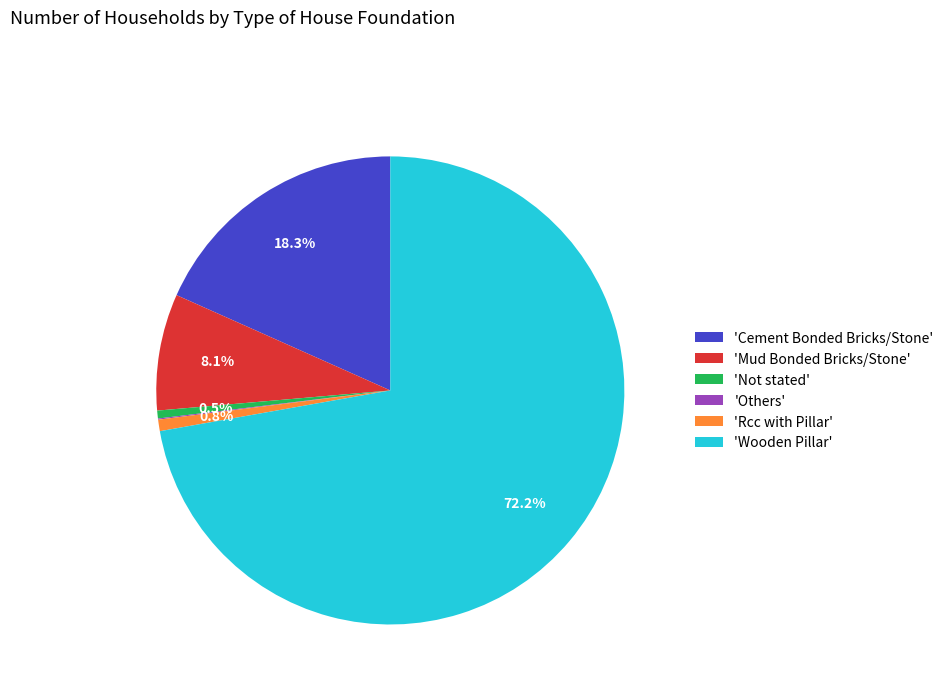

Which slice is the largest?

'Wooden Pillar'